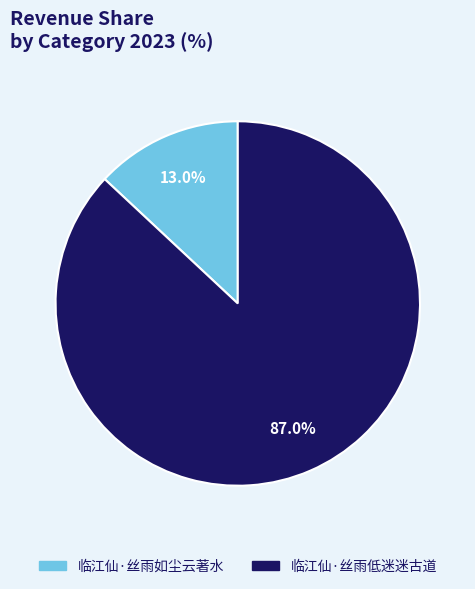

How many segments does this pie chart have?

2